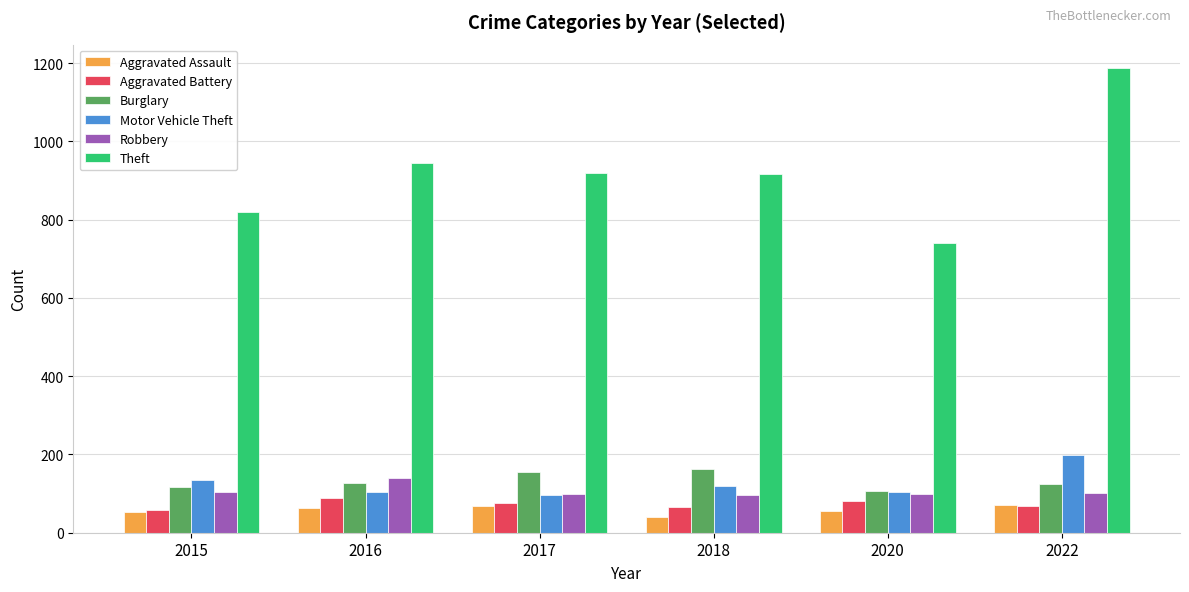

What are all the series names shown in the legend?

Aggravated Assault, Aggravated Battery, Burglary, Motor Vehicle Theft, Robbery, Theft